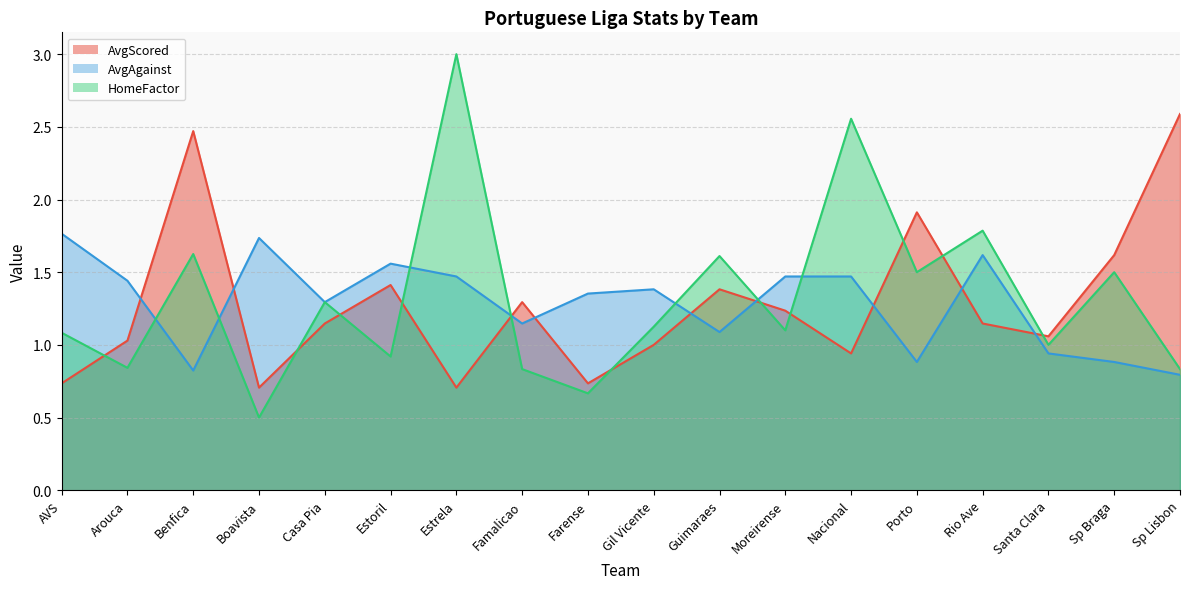

At which label is HomeFactor closest to 1?

Santa Clara